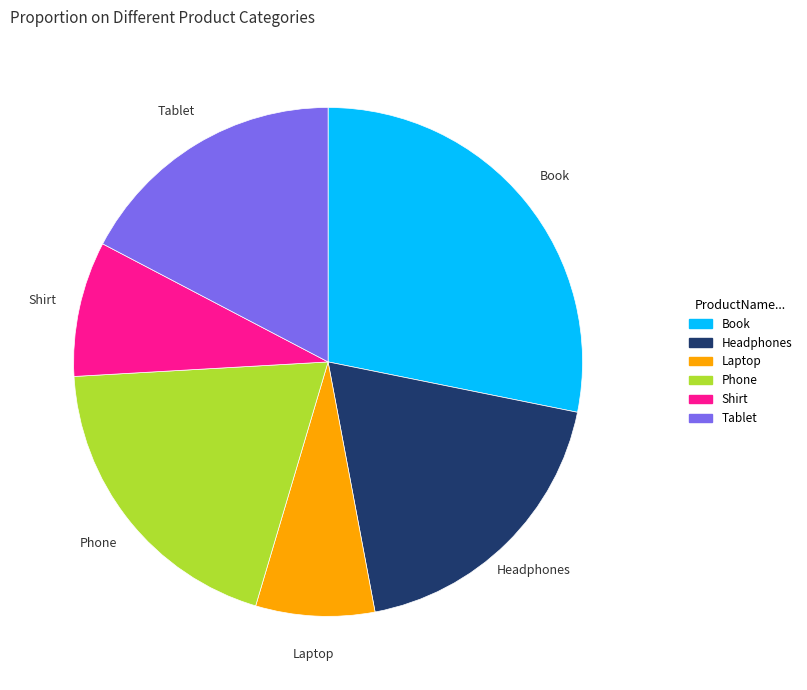

Combined, do Headphones and Shirt account for over 50%?

No